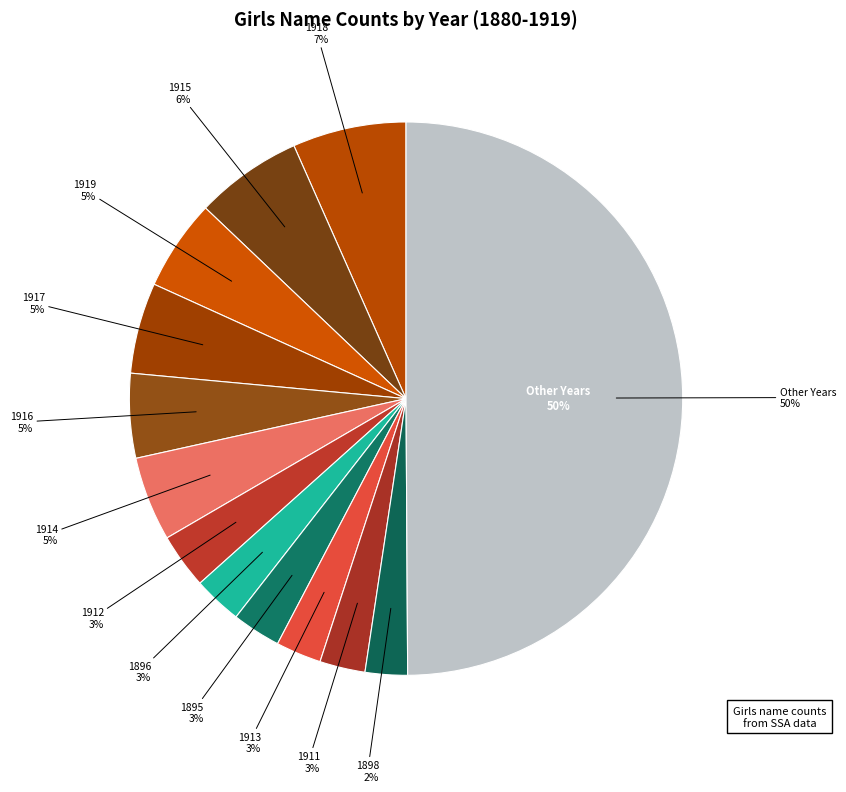

Does any single category account for the majority?

No